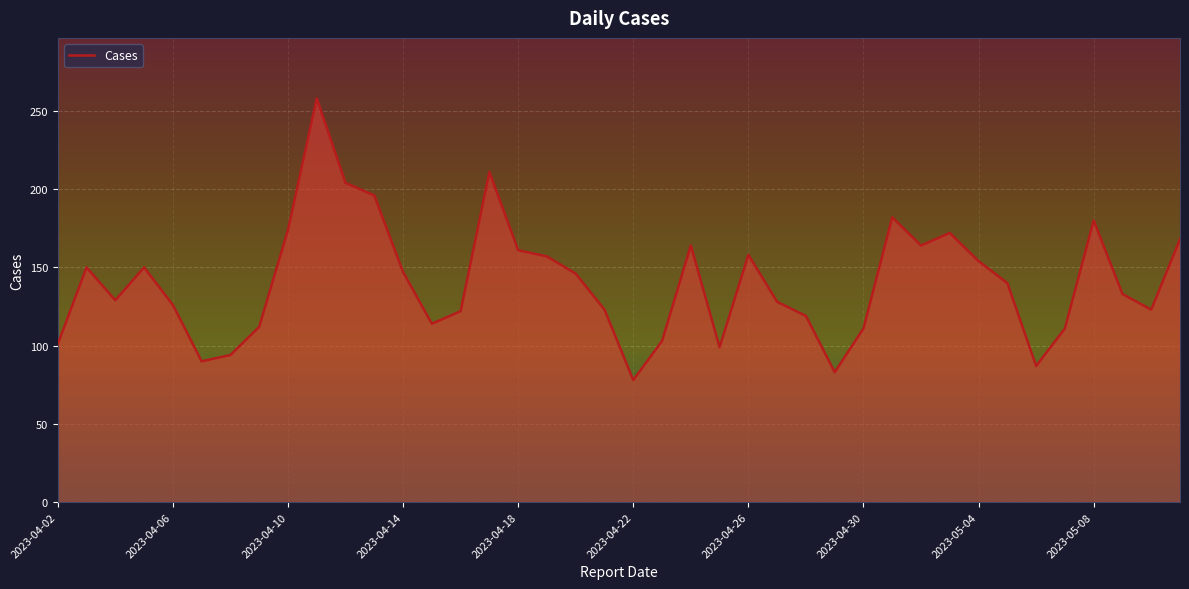

What is the greatest value displayed?

258